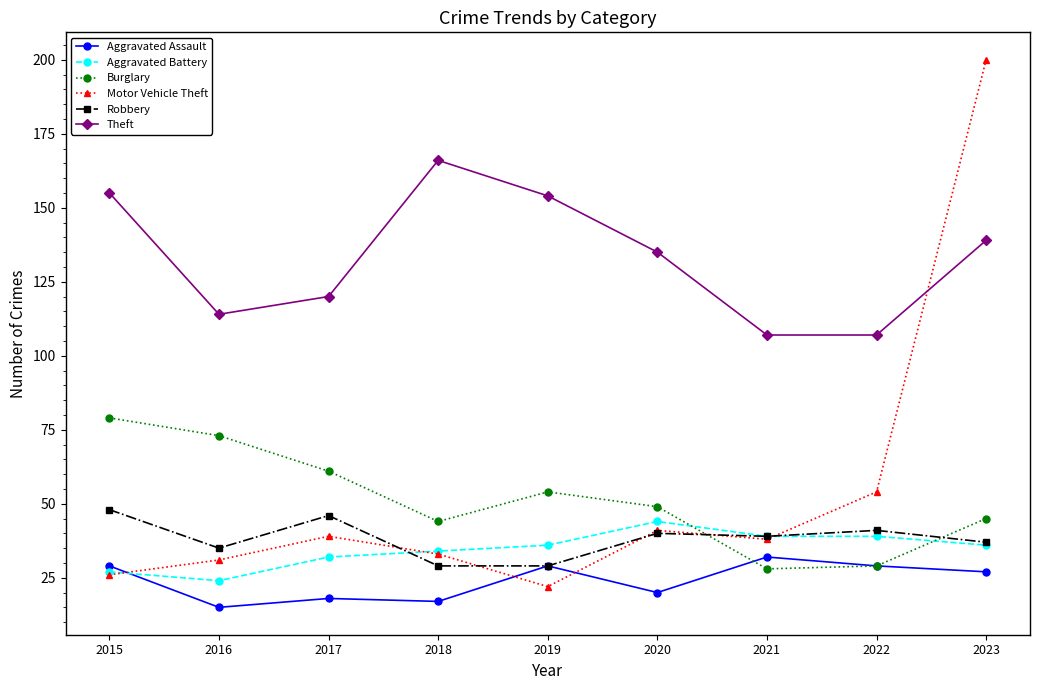

Rank the series by their maximum value, from lowest to highest.

Aggravated Assault, Aggravated Battery, Robbery, Burglary, Theft, Motor Vehicle Theft